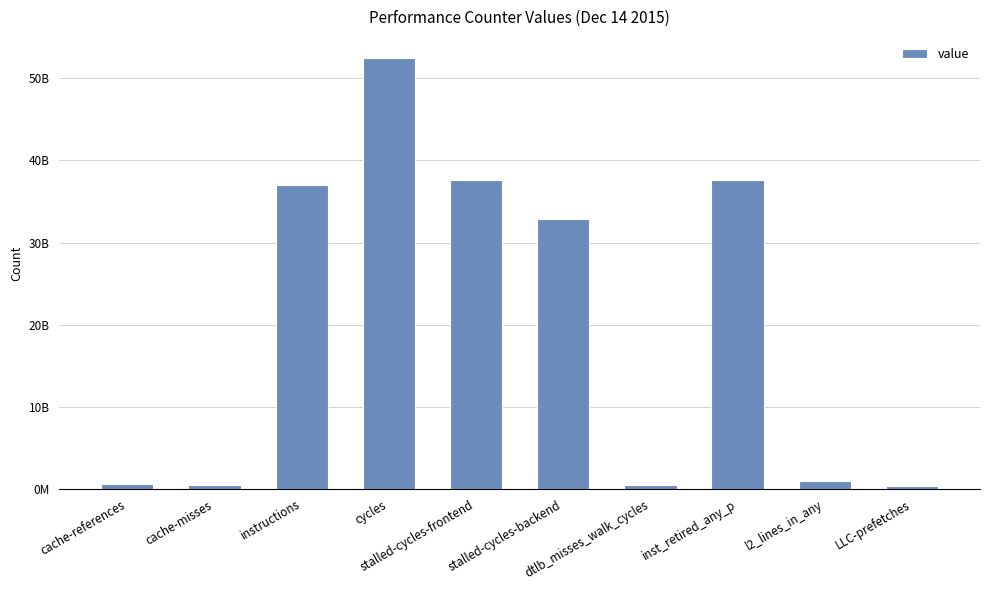

List the labels in order of value, largest first.

cycles, stalled-cycles-frontend, inst_retired_any_p, instructions, stalled-cycles-backend, l2_lines_in_any, cache-references, cache-misses, dtlb_misses_walk_cycles, LLC-prefetches